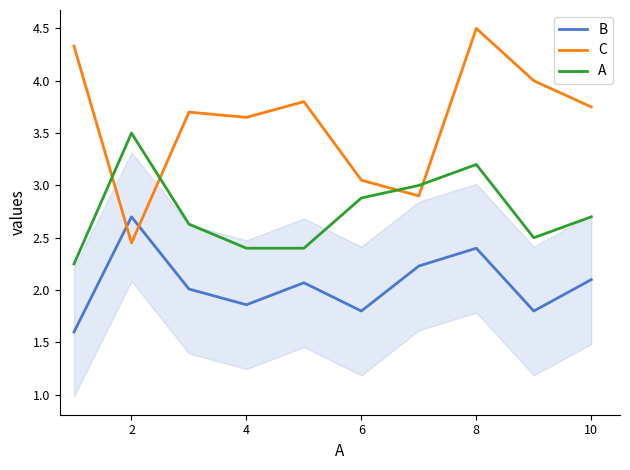

How many categories are shown in the chart?

10